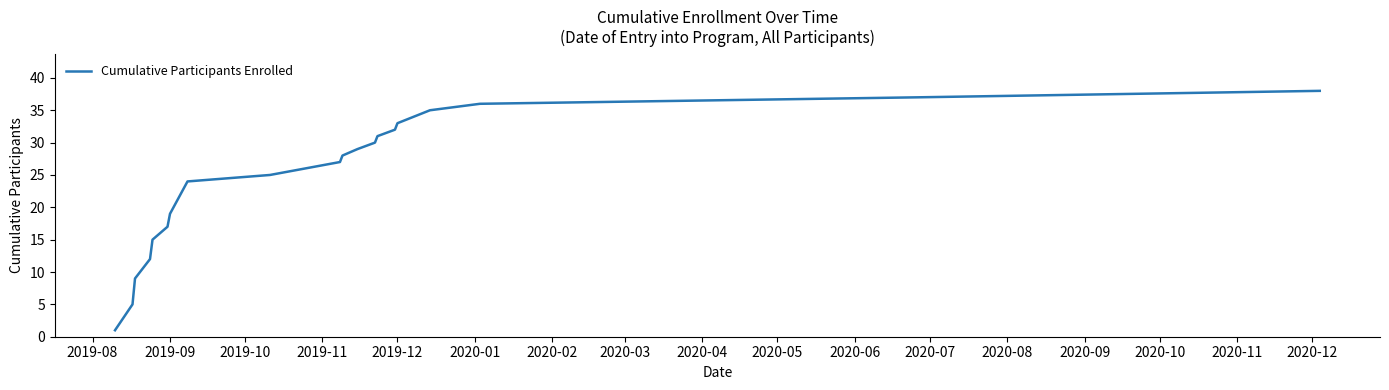

What is the greatest value displayed?

38